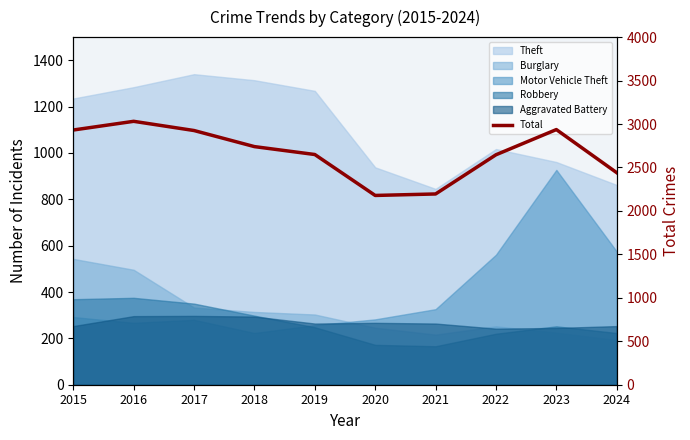

Is it true that the value at 2018 is 2740?

True